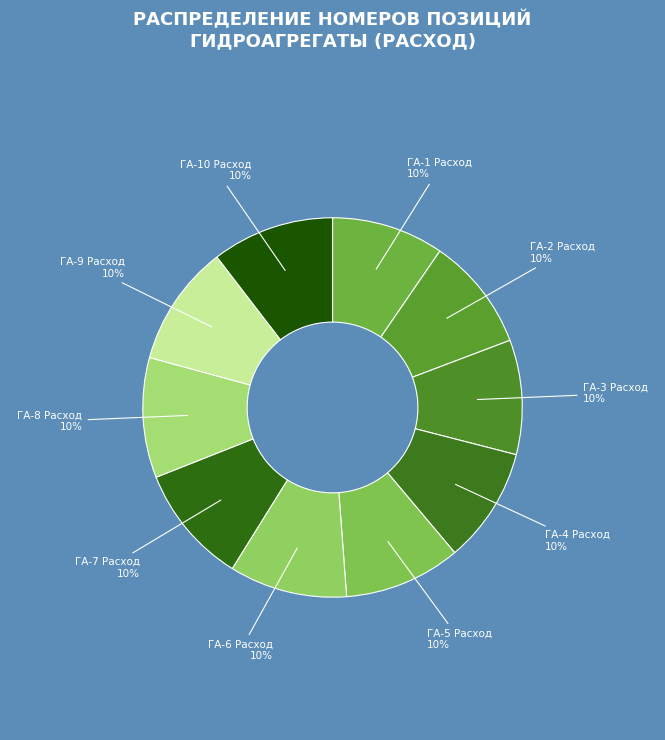

True or false: ГА-4 Расход accounts for 10% of the total.

True